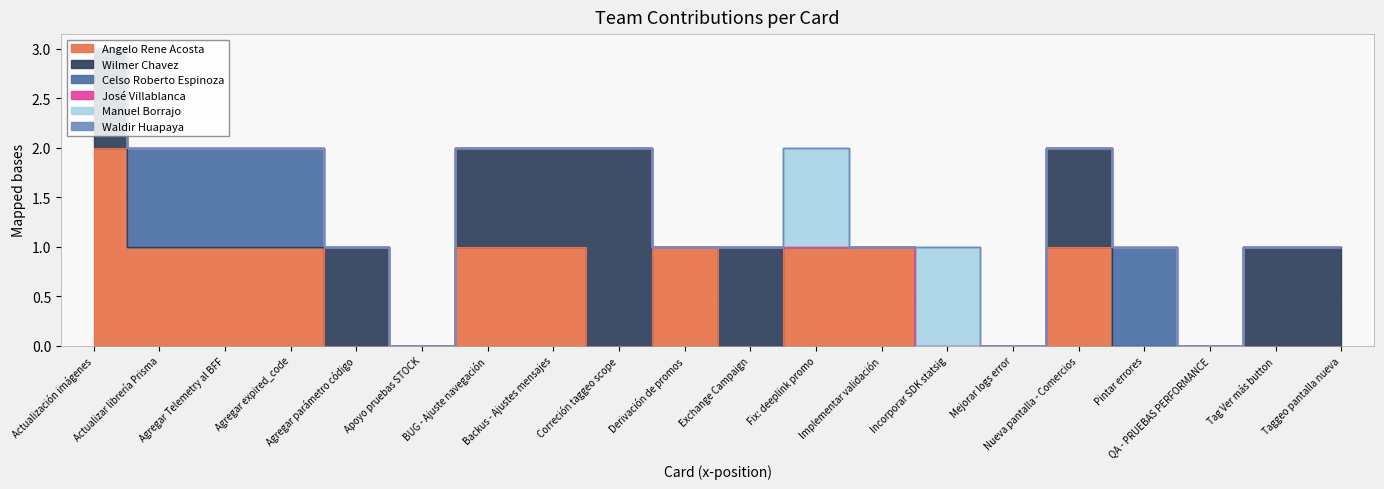

At which category does the chart reach its minimum across all series?

Agregar parámetro código